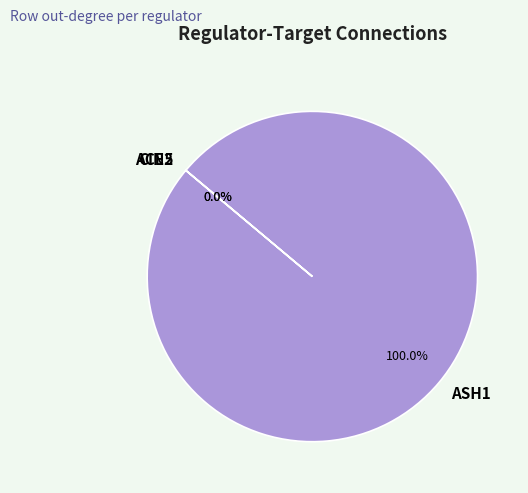

Does any single category account for the majority?

Yes